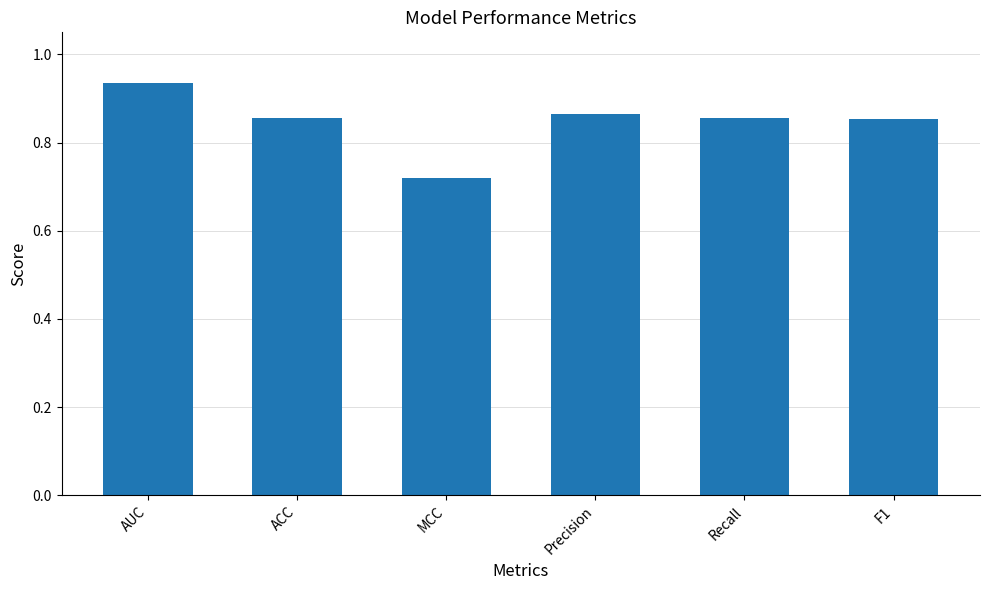

What is the label of the 4th bar from the right?

MCC